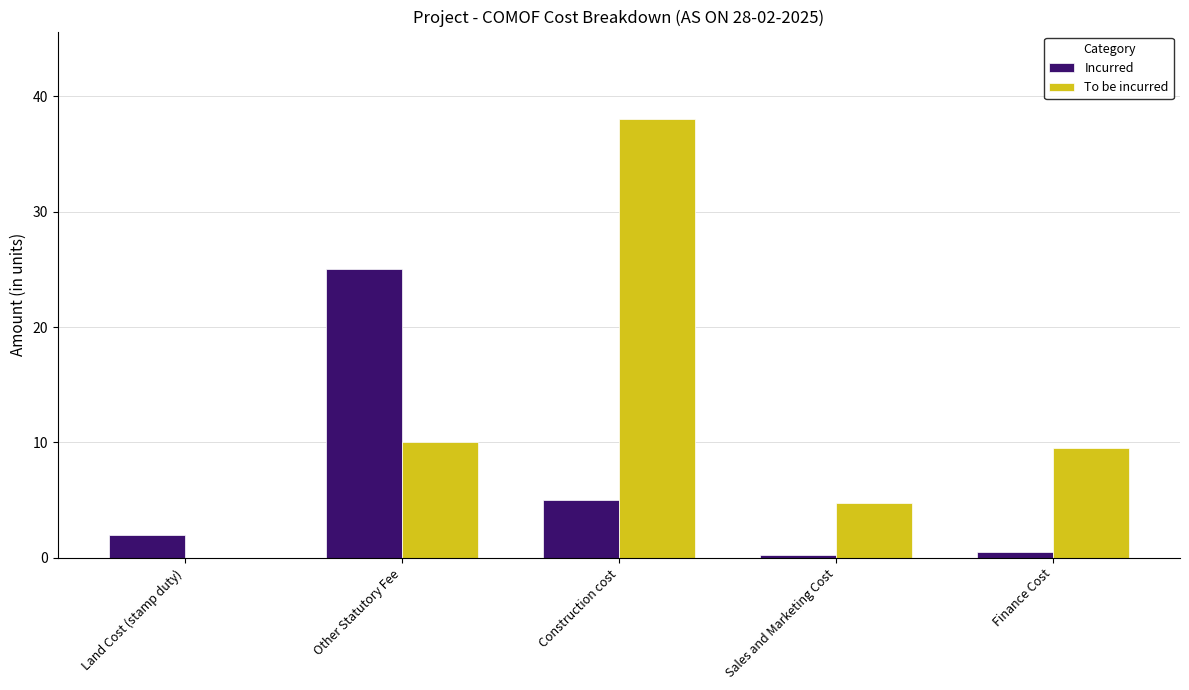

Is the value of Incurred at Land Cost (stamp duty) greater than the value of To be incurred at Sales and Marketing Cost?

No